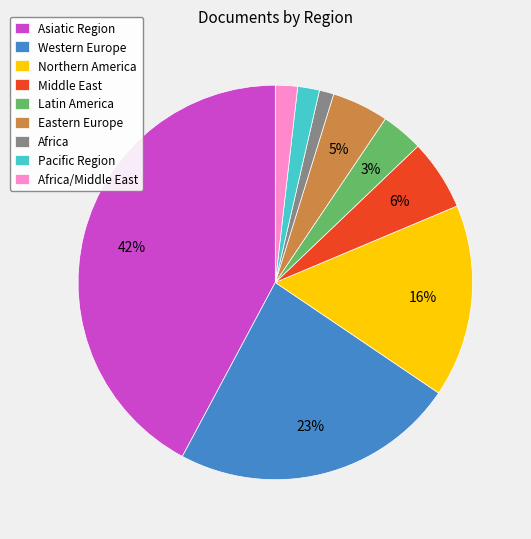

How many segments does this pie chart have?

9